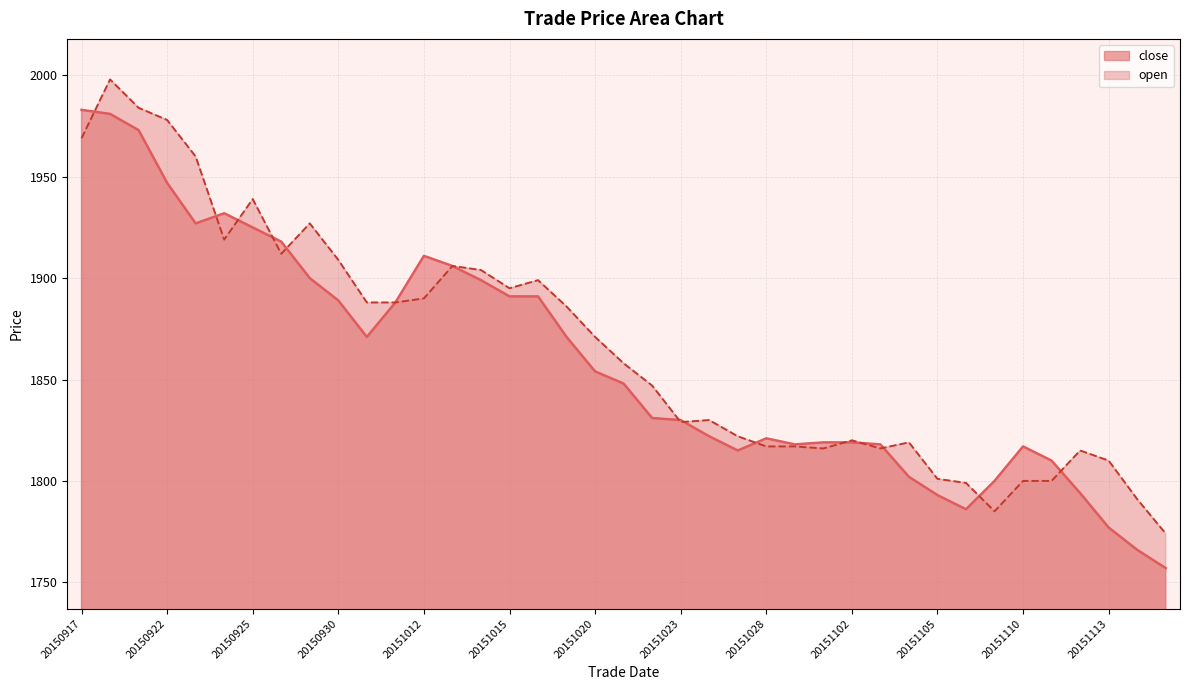

What is the ratio of the value at 20151016 to the value at 20151023?

1.0